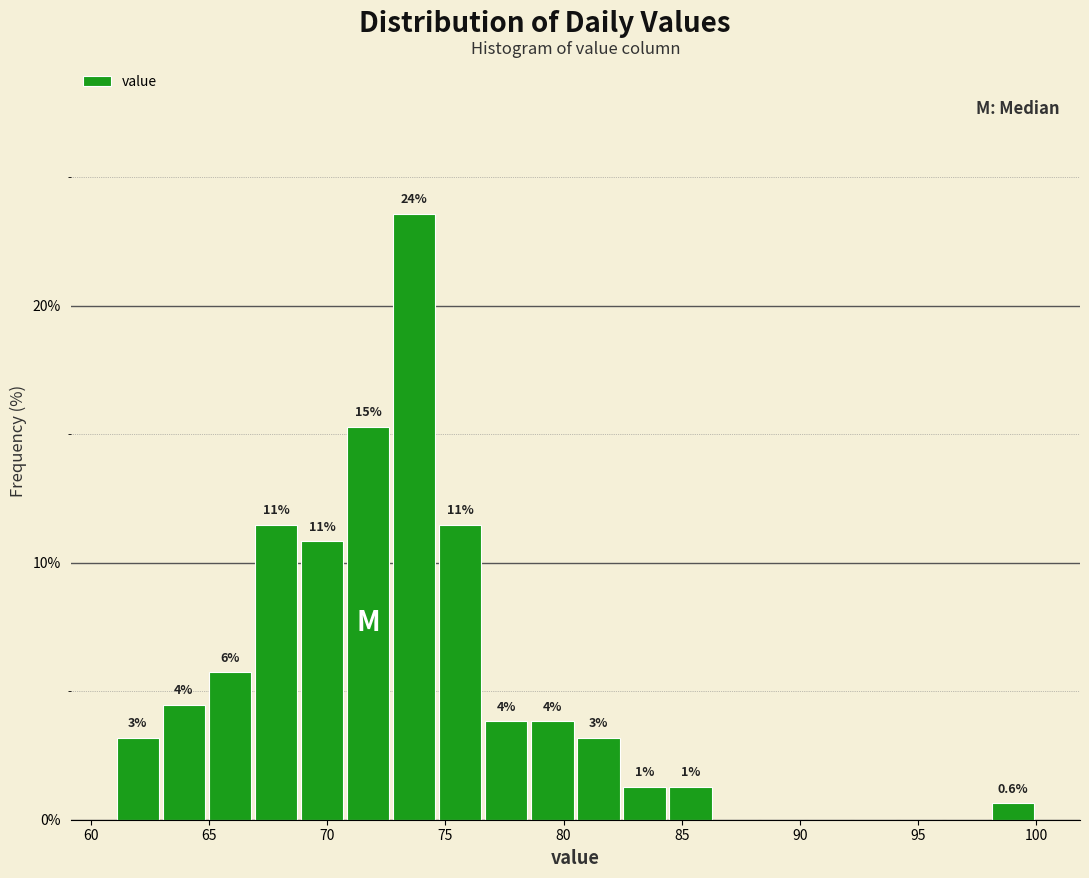

Around what value on the x-axis is the tallest bar? Give the approximate position of its centre, as read against the axis.

73.5